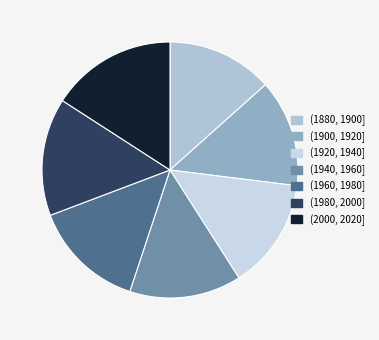

Do (1980, 2000] and (1920, 1940] together represent more than half of the pie?

No